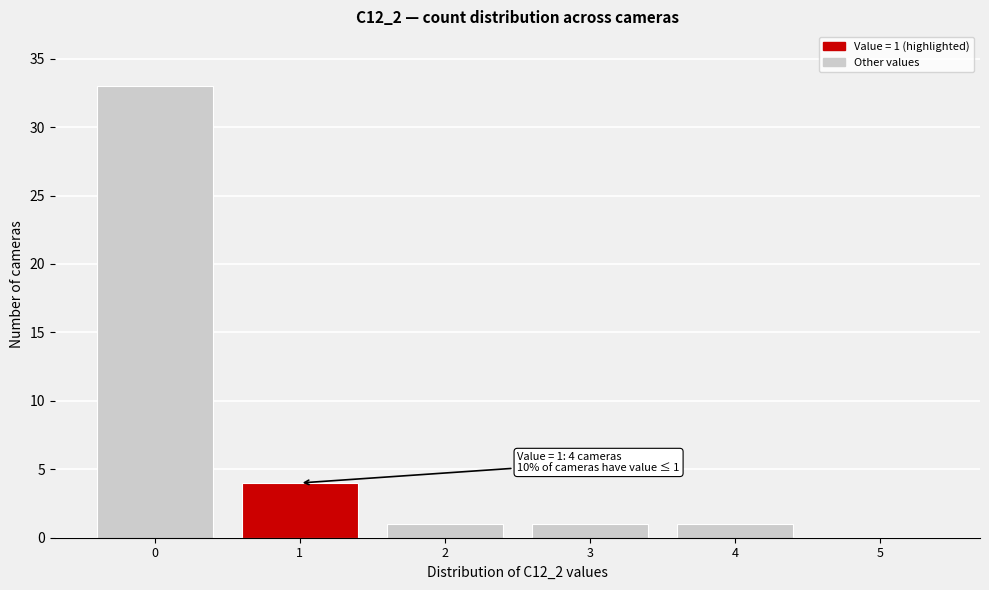

Over which range of the x-axis is the bar tallest?

-0.5 to 0.5